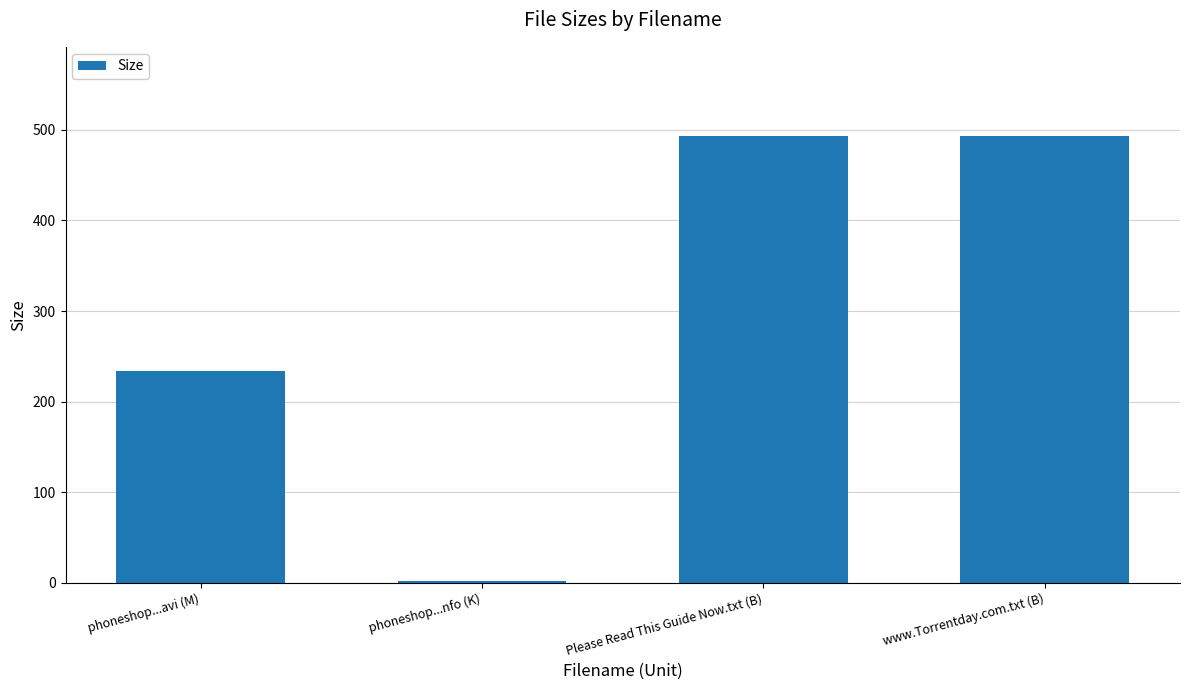

What is the sum of the values at Please Read This Guide Now.txt (B) and phoneshop...avi (M)?

726.7